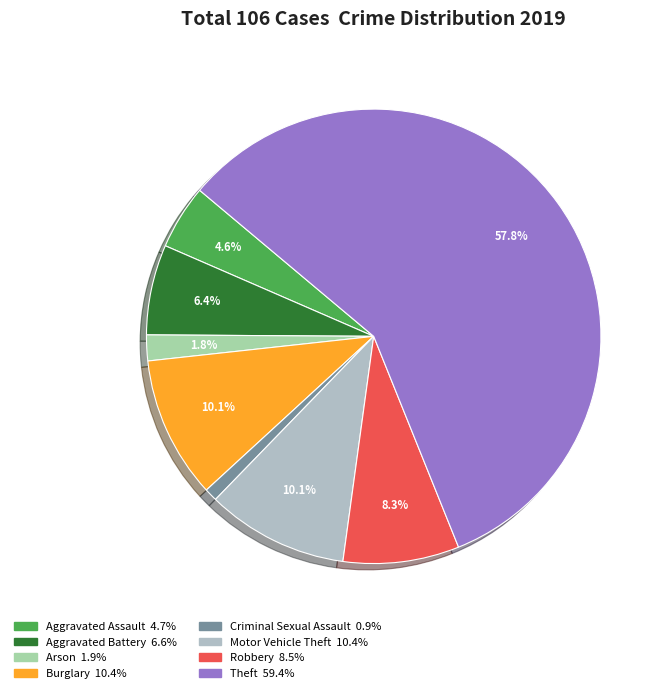

What percentage is NOT represented by Aggravated Battery?

93.6%